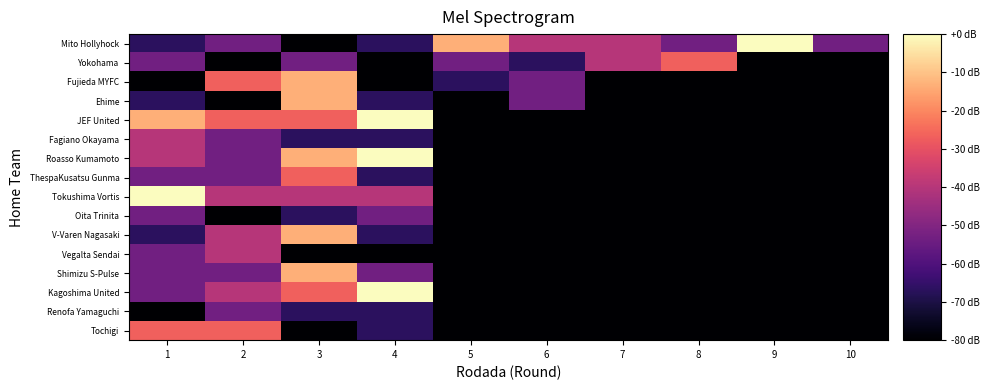

At 3, list the series in order from largest to smallest.

Fujieda MYFC, Ehime, Roasso Kumamoto, V-Varen Nagasaki, Shimizu S-Pulse, JEF United, ThespaKusatsu Gunma, Kagoshima United, Tokushima Vortis, Yokohama, Fagiano Okayama, Oita Trinita, Renofa Yamaguchi, Mito Hollyhock, Vegalta Sendai, Tochigi